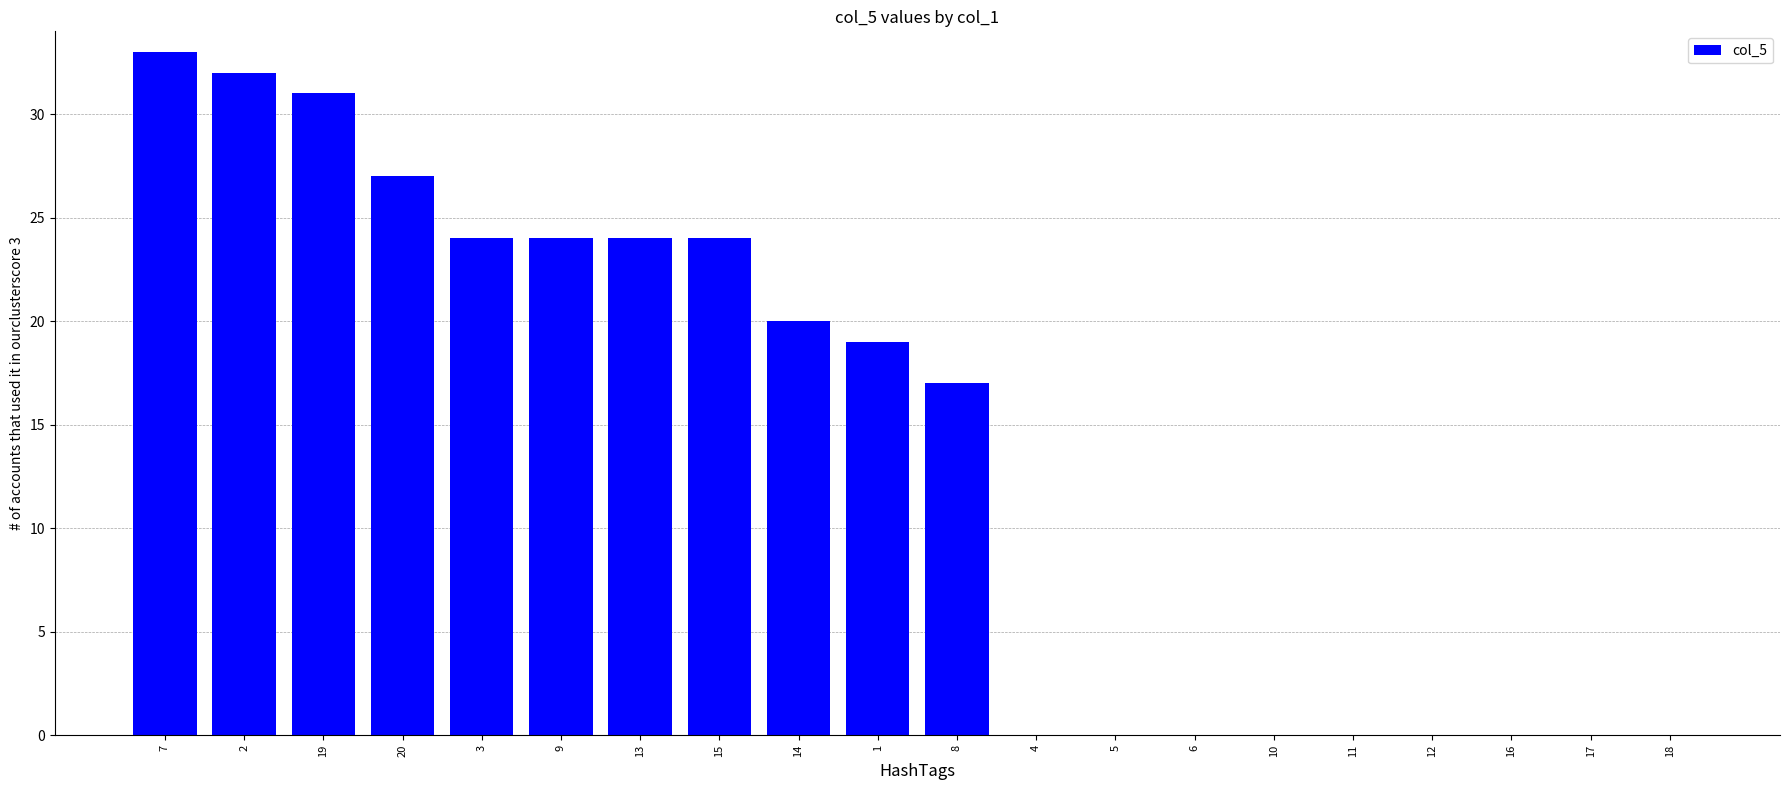

What is the sum of the values at 10 and 3?

24